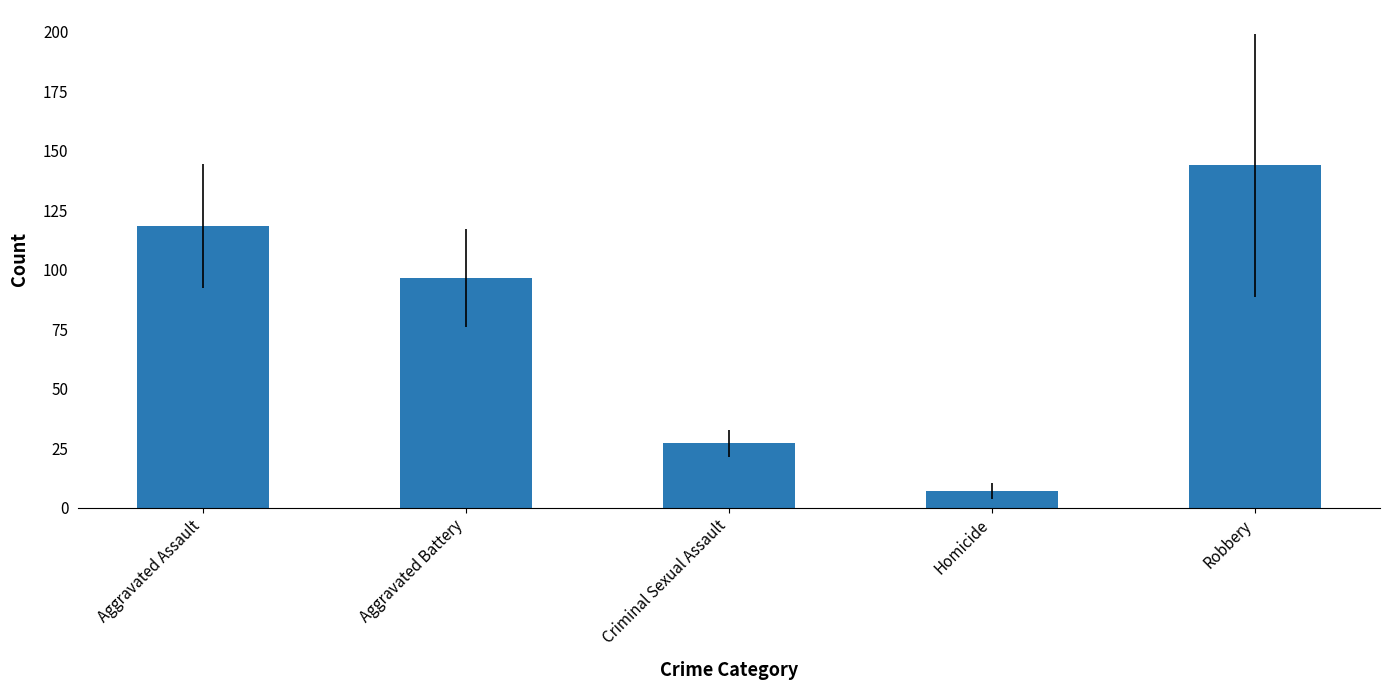

Rank the categories by value from highest to lowest.

Robbery, Aggravated Assault, Aggravated Battery, Criminal Sexual Assault, Homicide